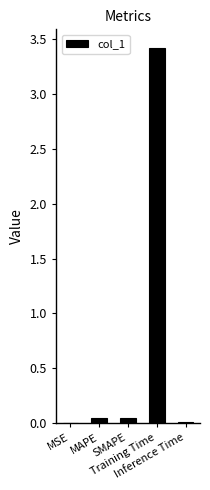

How many data points does each series have?

5